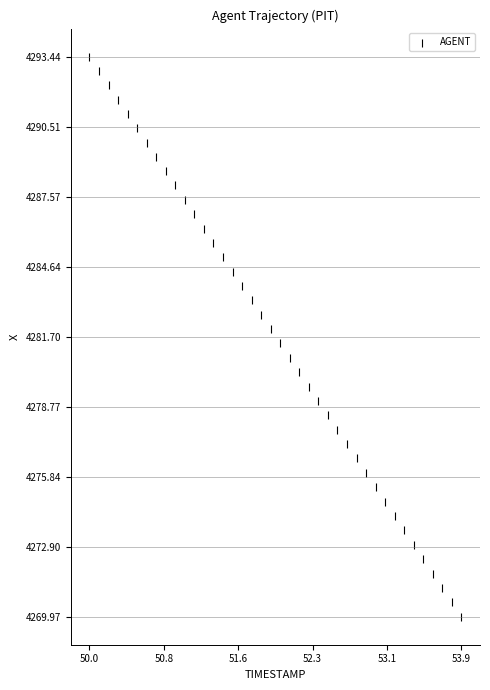

What is the range of X values (max minus min)?

3.9